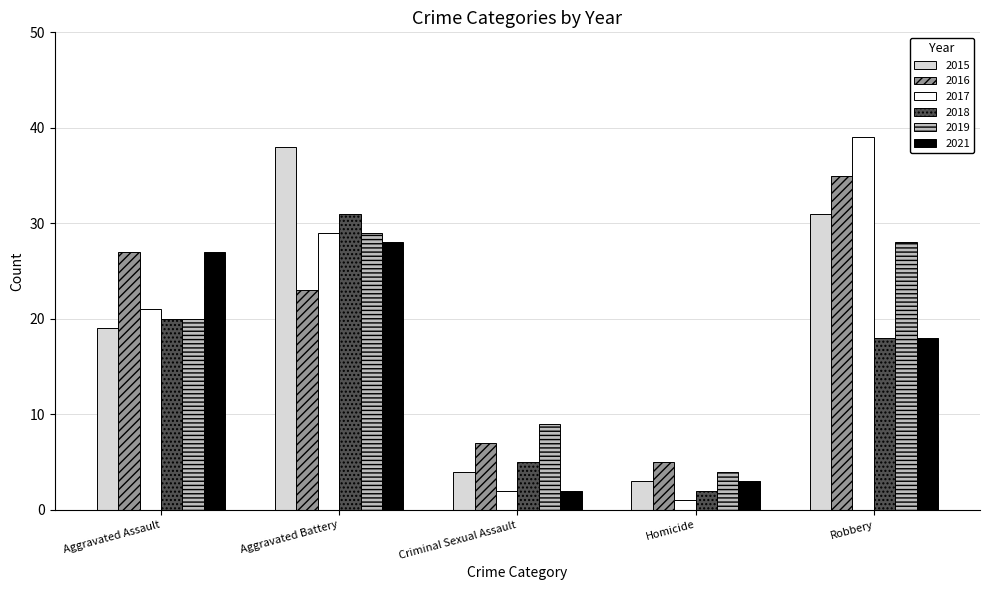

How many bars are there in each group?

6